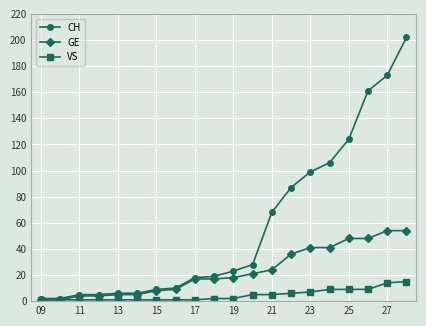

What is the difference between the maximum and minimum values in the VS series?

14